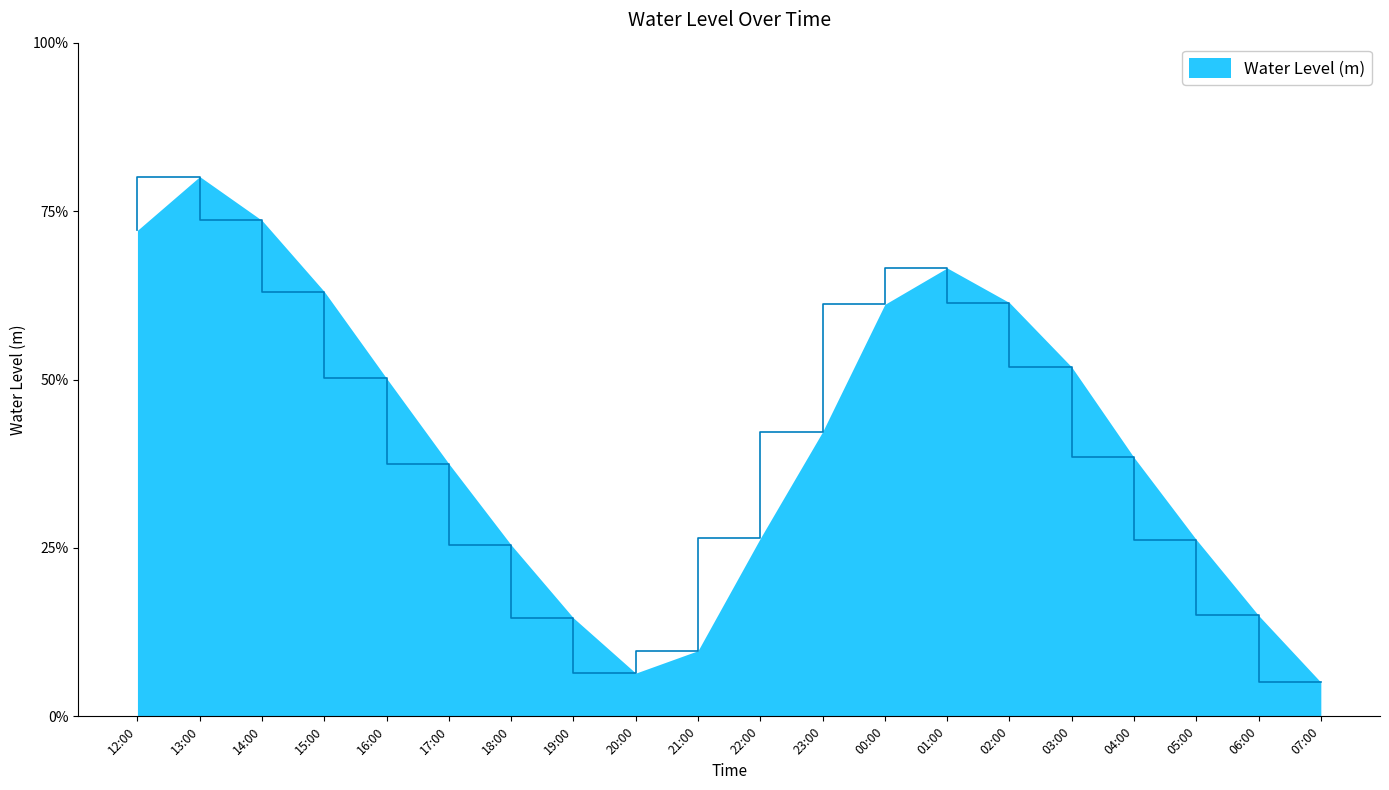

Is this an area chart (filled region under the line)?

Yes